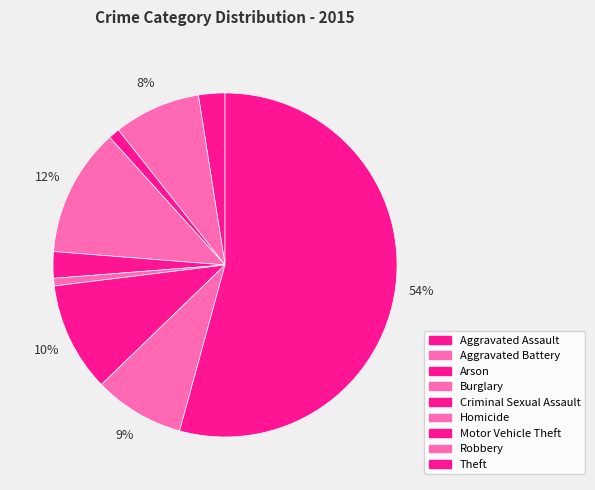

To the nearest percent, what percentage of the pie is Arson?

1%